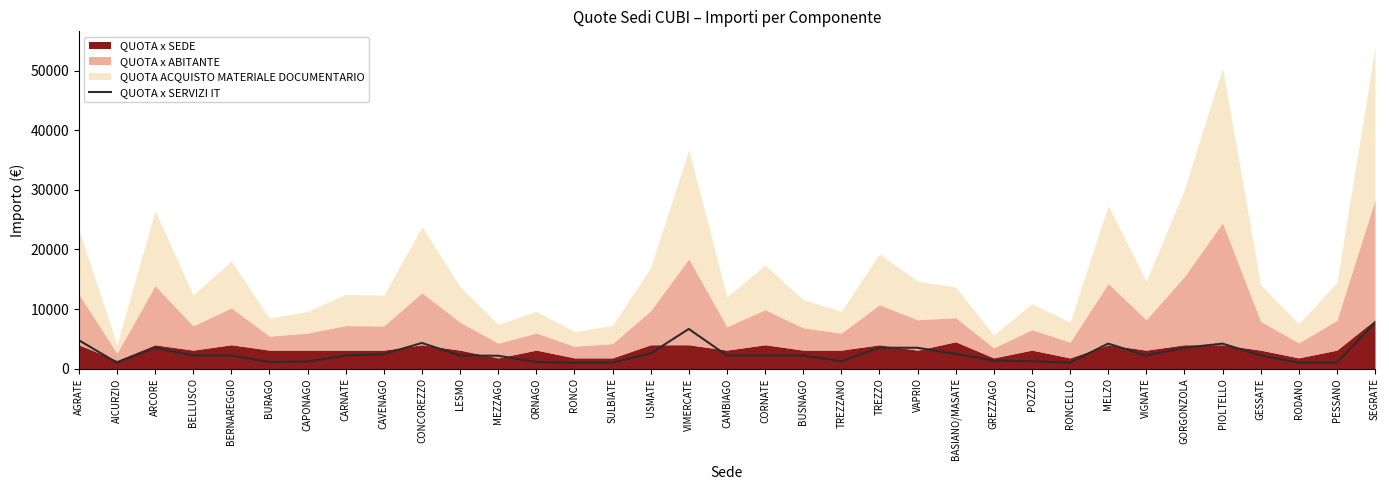

What is the change in value from BURAGO to CORNATE?

+1084.6